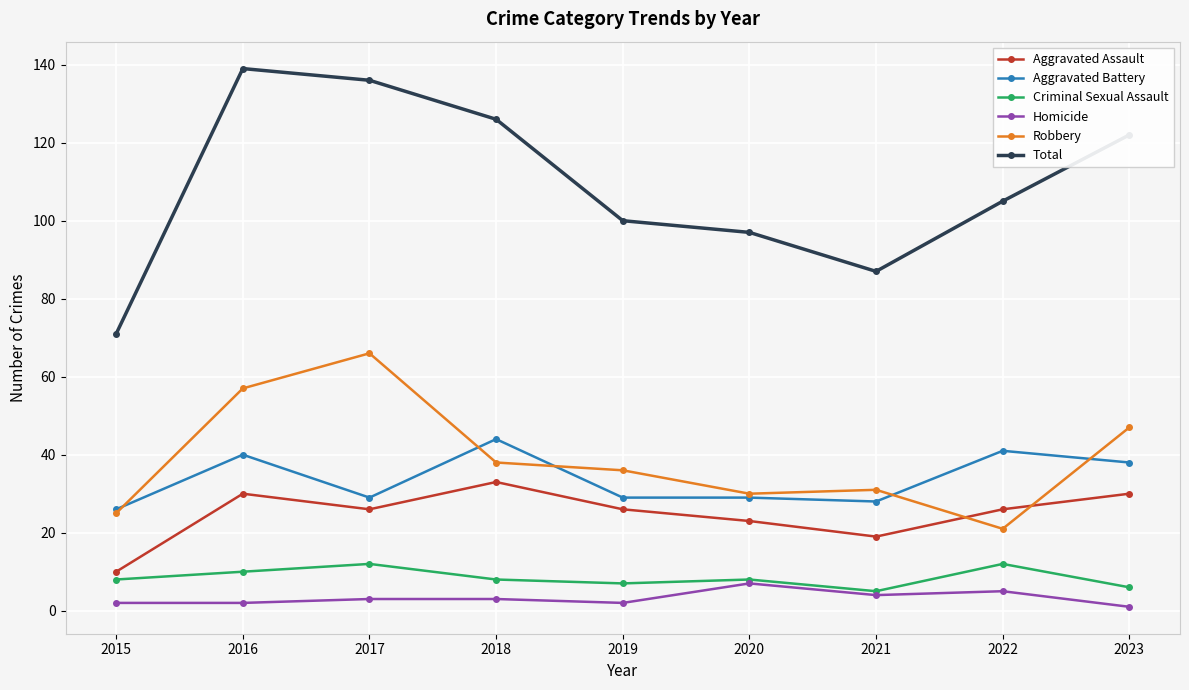

Which series ends up on top after the final intersection of Aggravated Assault and Robbery?

Robbery